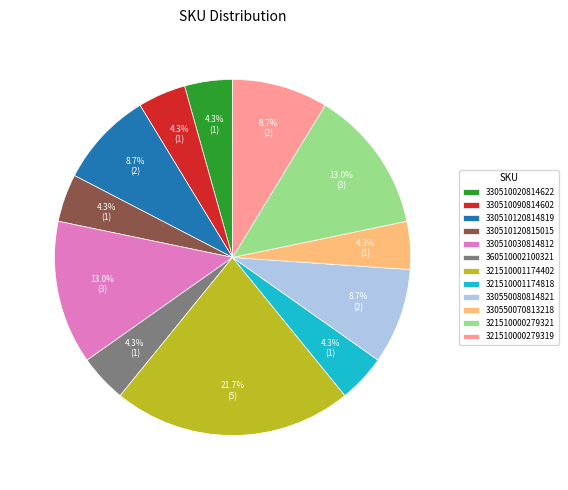

To the nearest percent, what portion does 330510090814602 represent?

4%